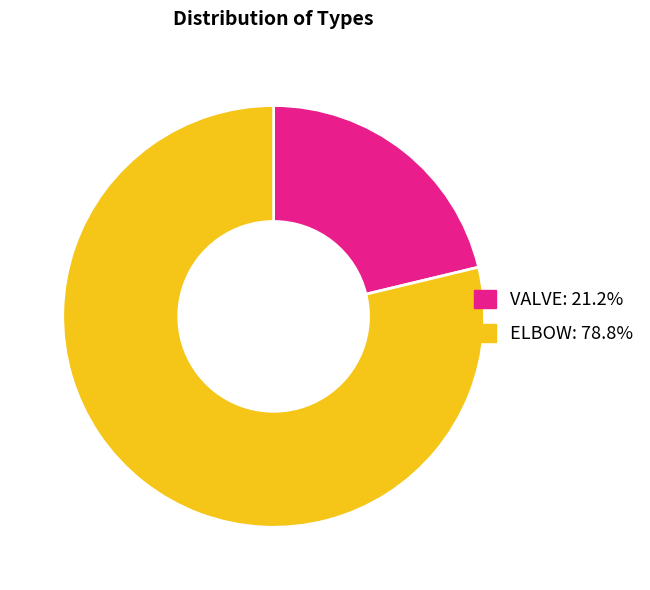

Does any single category account for the majority?

Yes